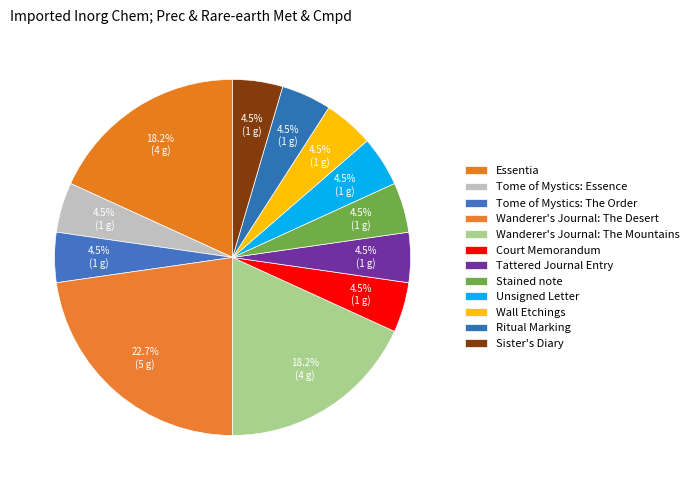

What portion of the pie excludes Essentia?

81.8%